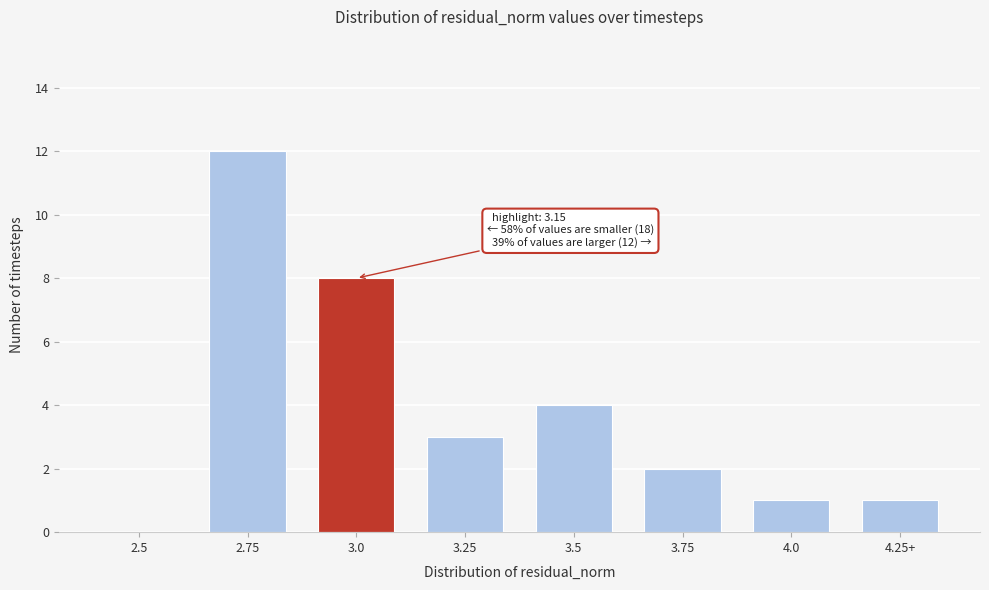

Reading left to right, transcribe all the data shown in this chart.

2.5=0	2.75=12	3.0=8	3.25=3	3.5=4	3.75=2	4.0=1	4.25+=1